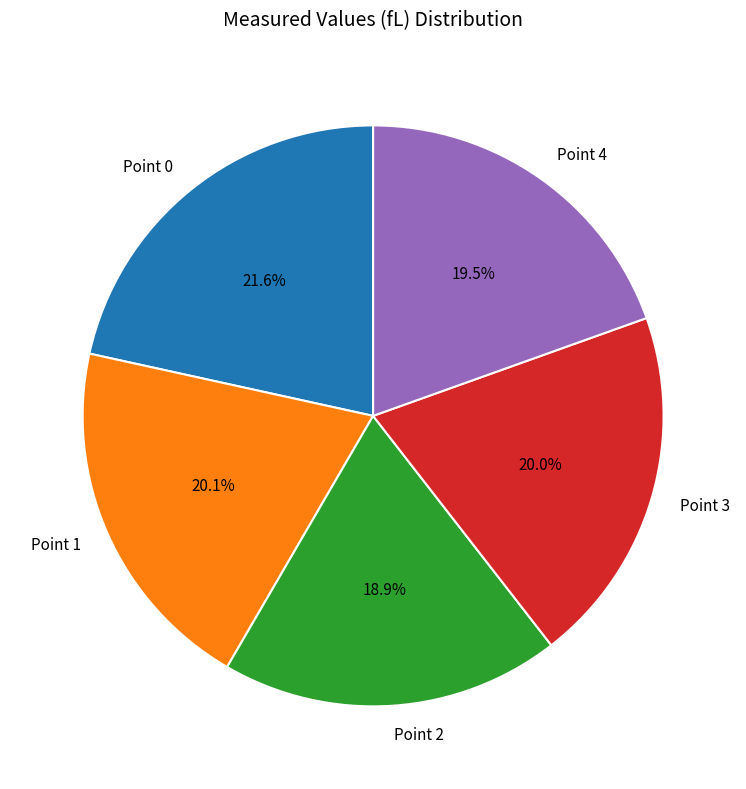

To the nearest percent, what is the difference between the largest and smallest slice percentages?

3%